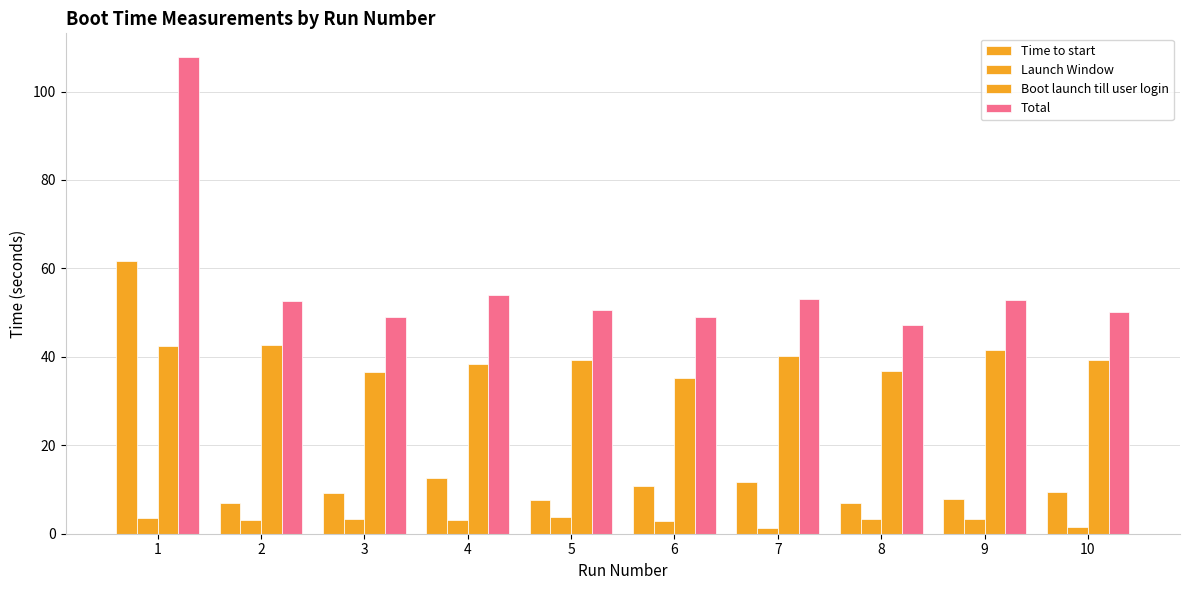

What is the difference between the Launch Window values at 6 and 7?

1.6